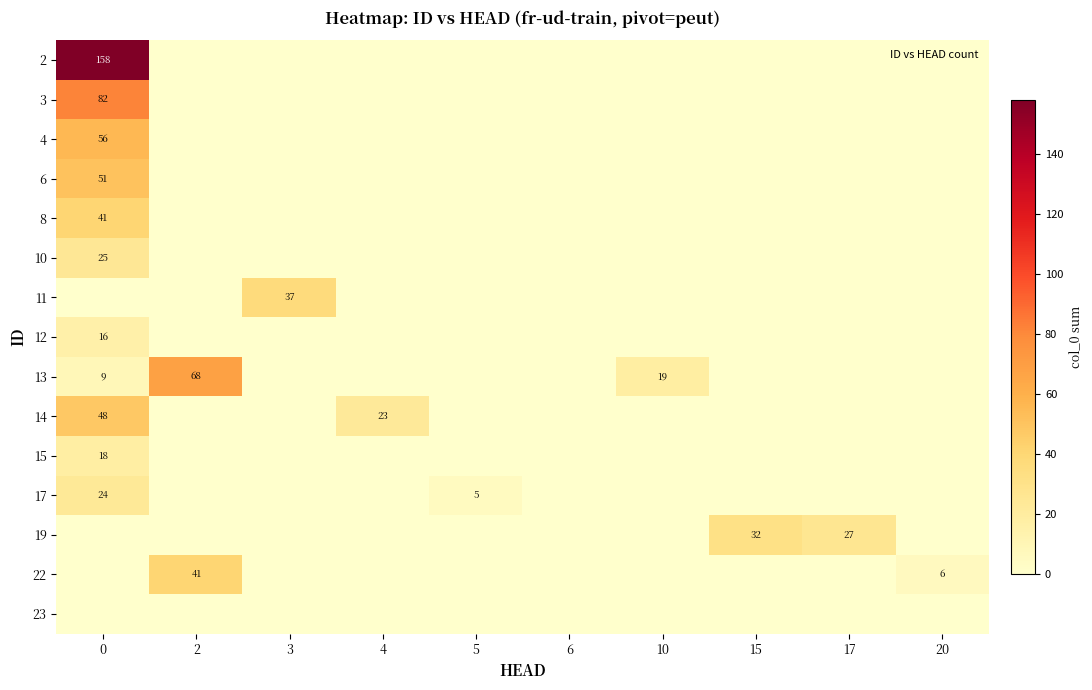

Rank the series by their maximum value, from highest to lowest.

2, 3, 13, 4, 6, 14, 8, 22, 11, 19, 10, 17, 15, 12, 23